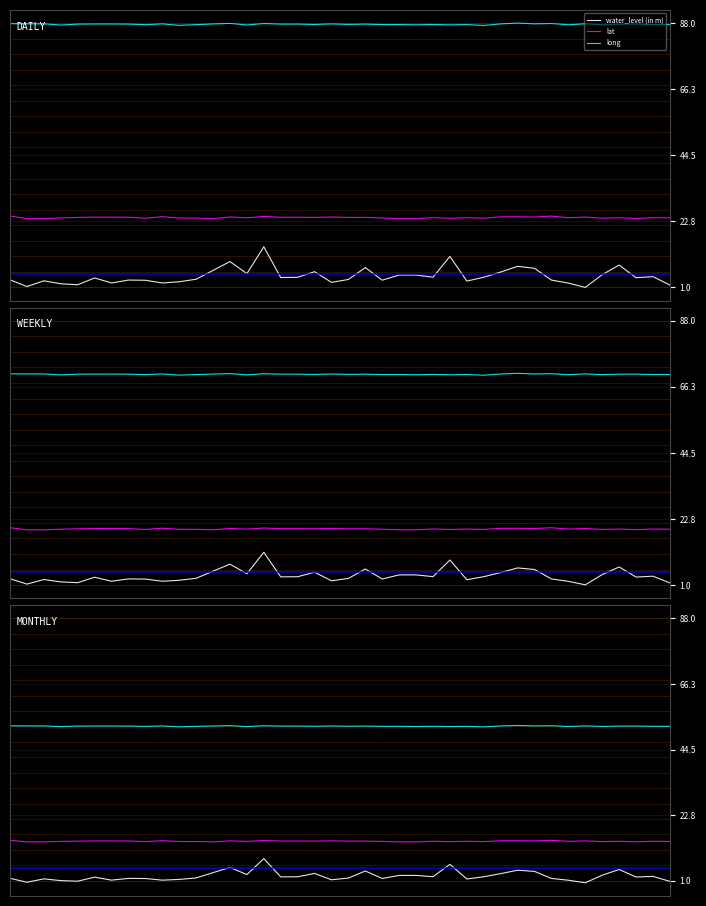

True or false: long and lat intersect in this chart.

False